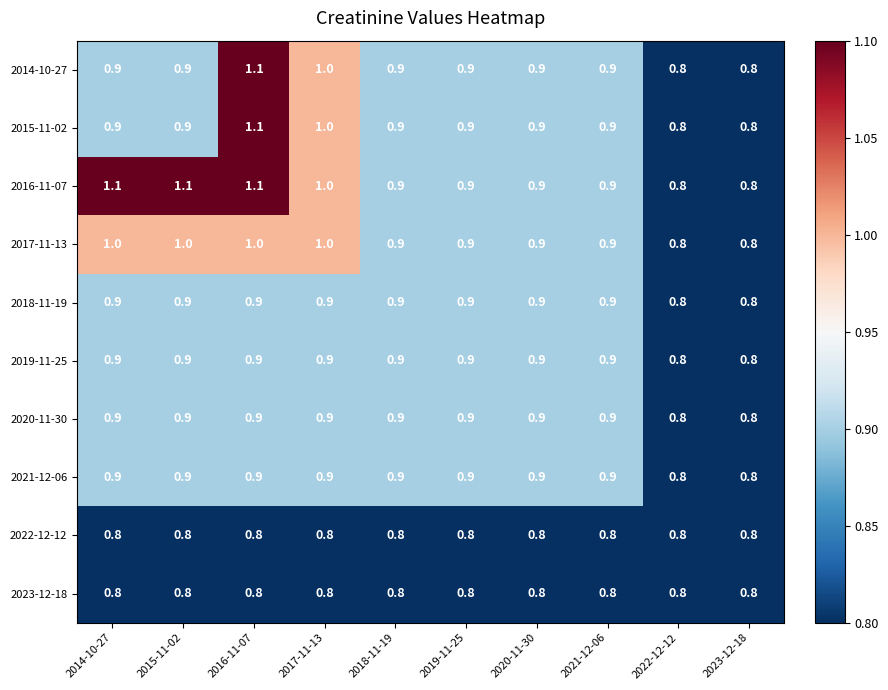

Count the 2017-11-13 values in the range 0 to 1.

10